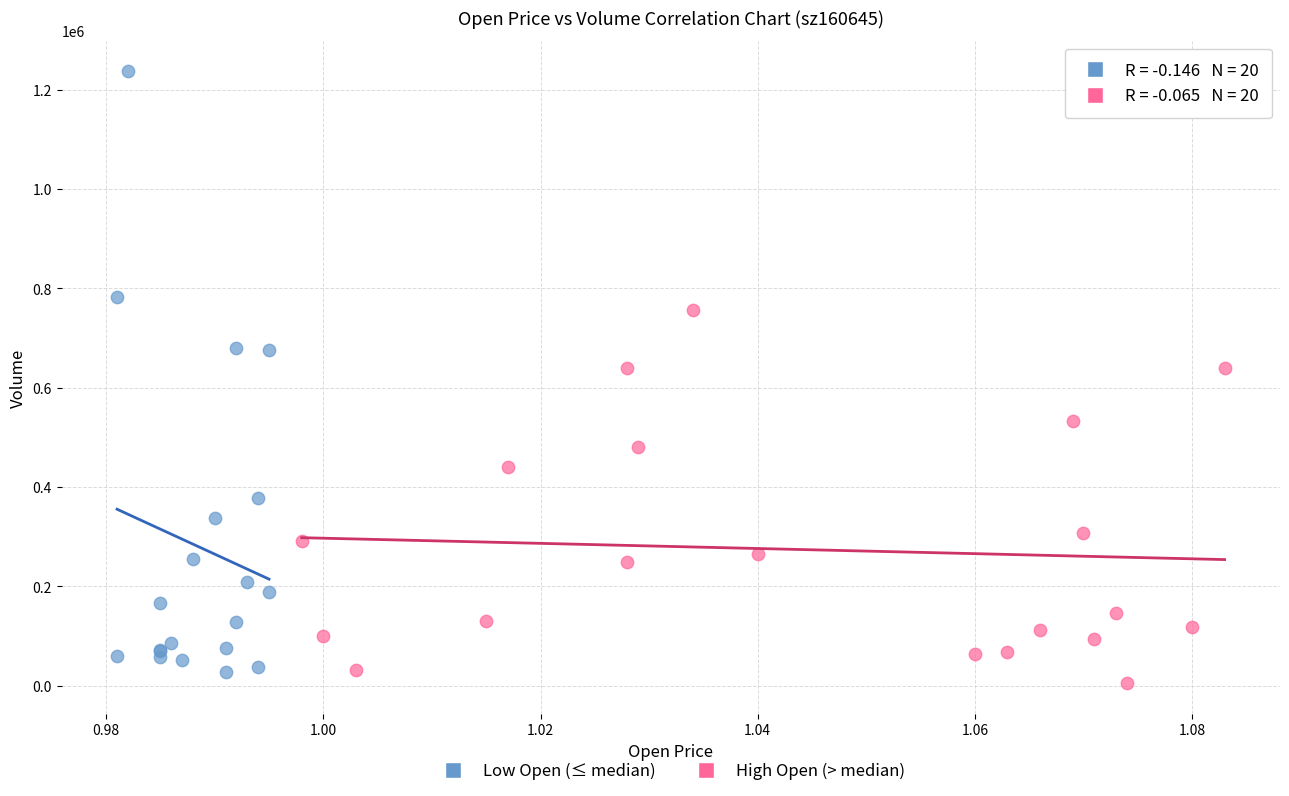

Which series contains the highest Y value?

Low Open (≤ median)